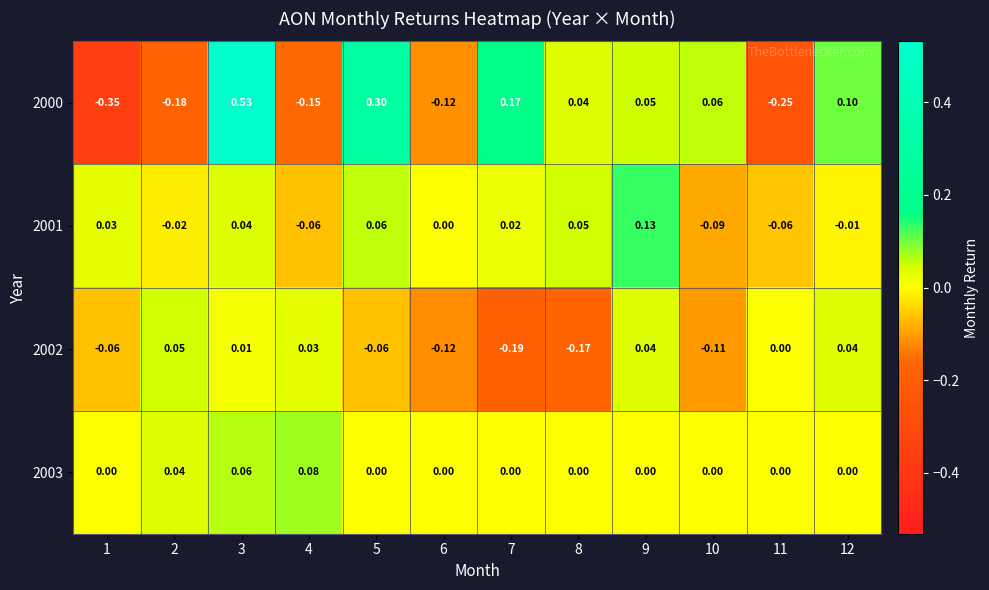

Which category has the highest value across all series?

3